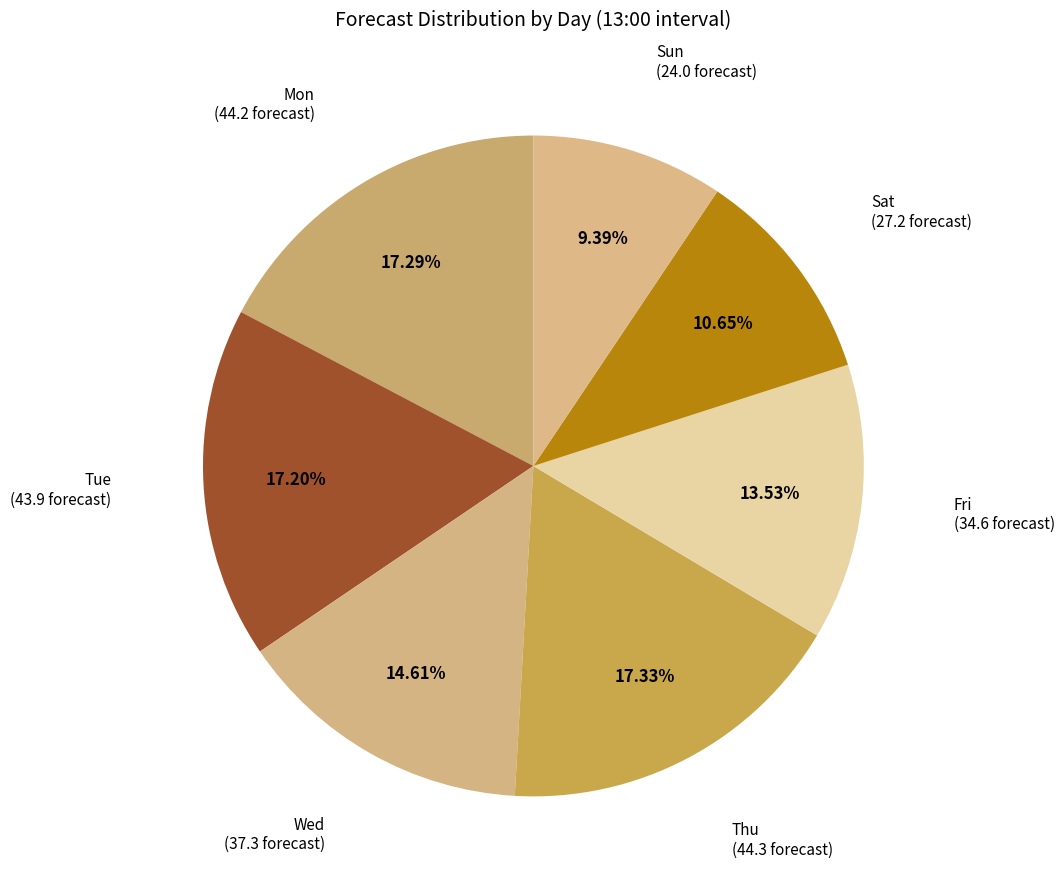

To the nearest percent, what portion does Wed represent?

15%